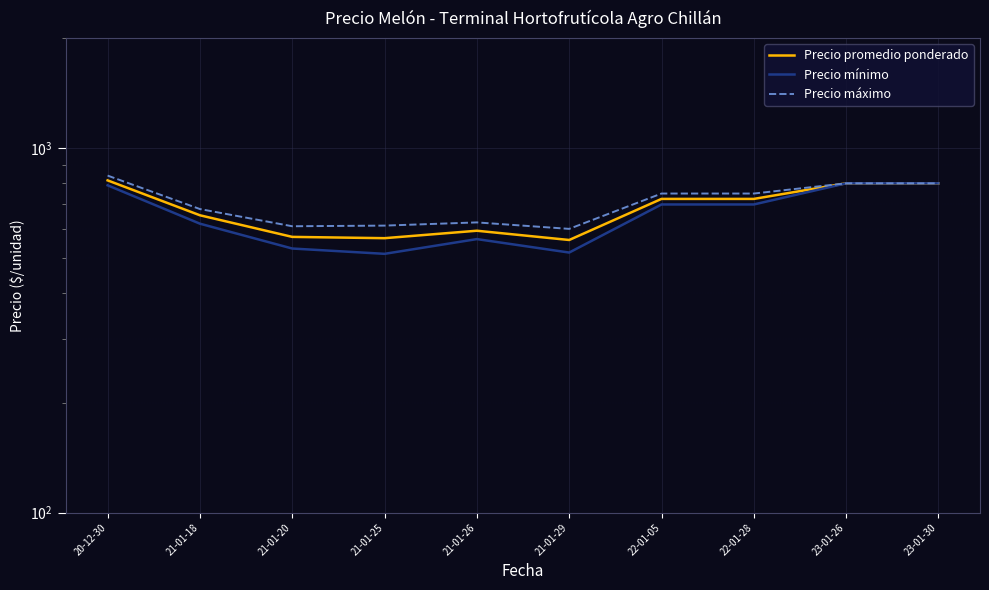

True or false: Precio promedio ponderado has a value of 725.0 at 22-01-05.

True